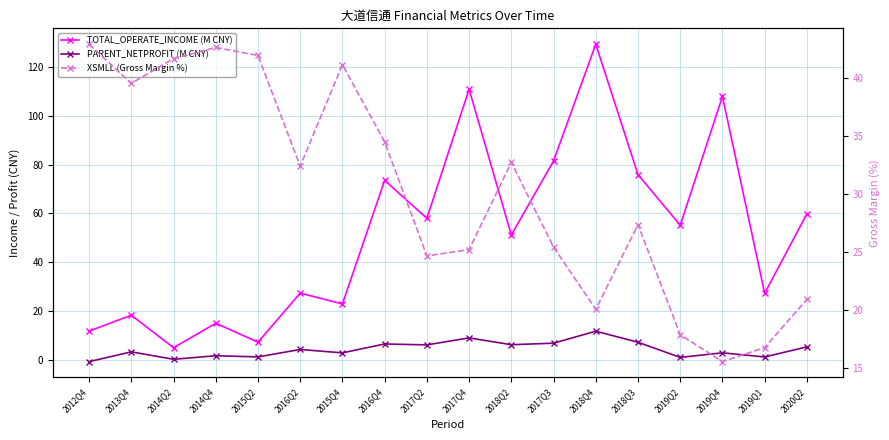

True or false: PARENT_NETPROFIT (M CNY) and TOTAL_OPERATE_INCOME (M CNY) cross at least once.

False